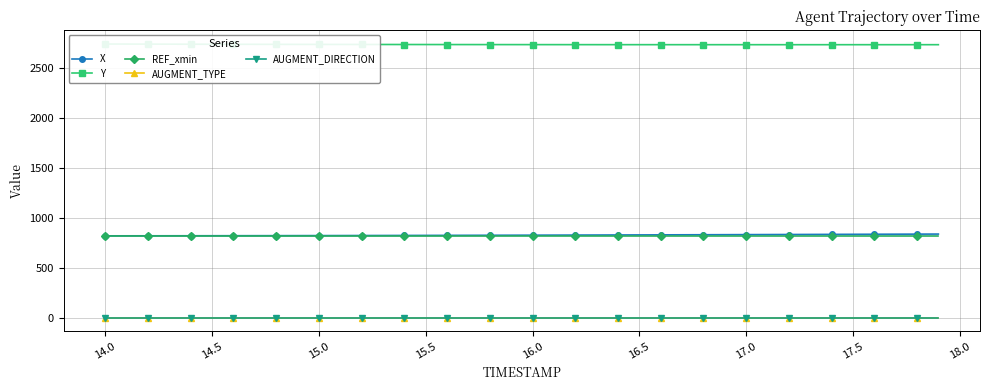

How many series are shown in this chart?

5